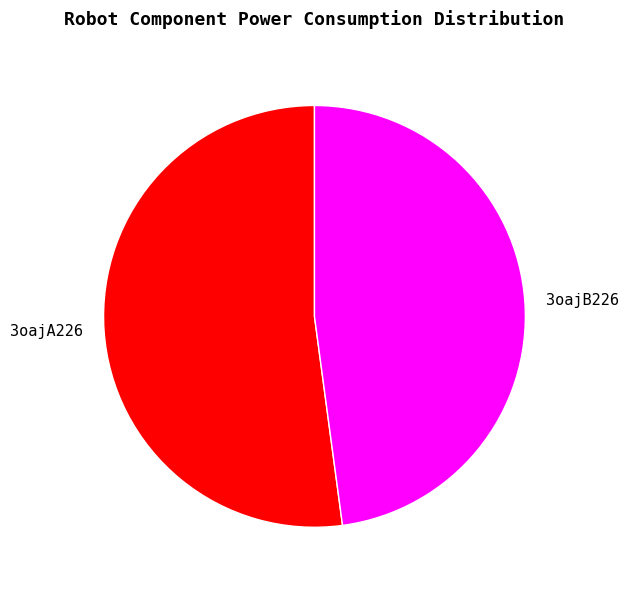

Does 3oajA226 account for over 50% of the chart?

Yes